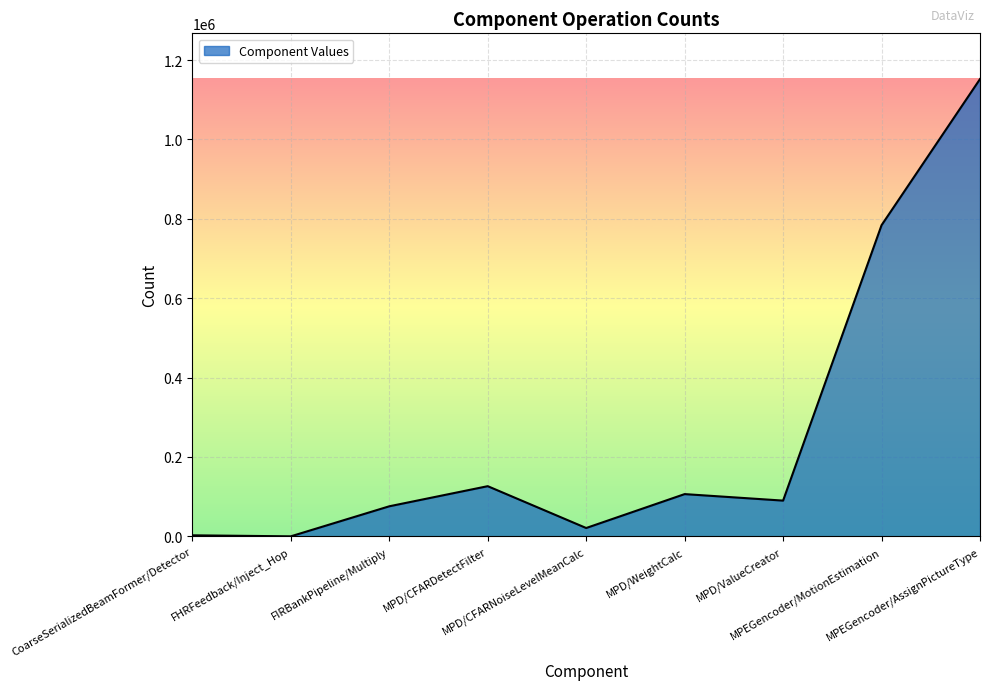

What is the greatest value displayed?

1152025